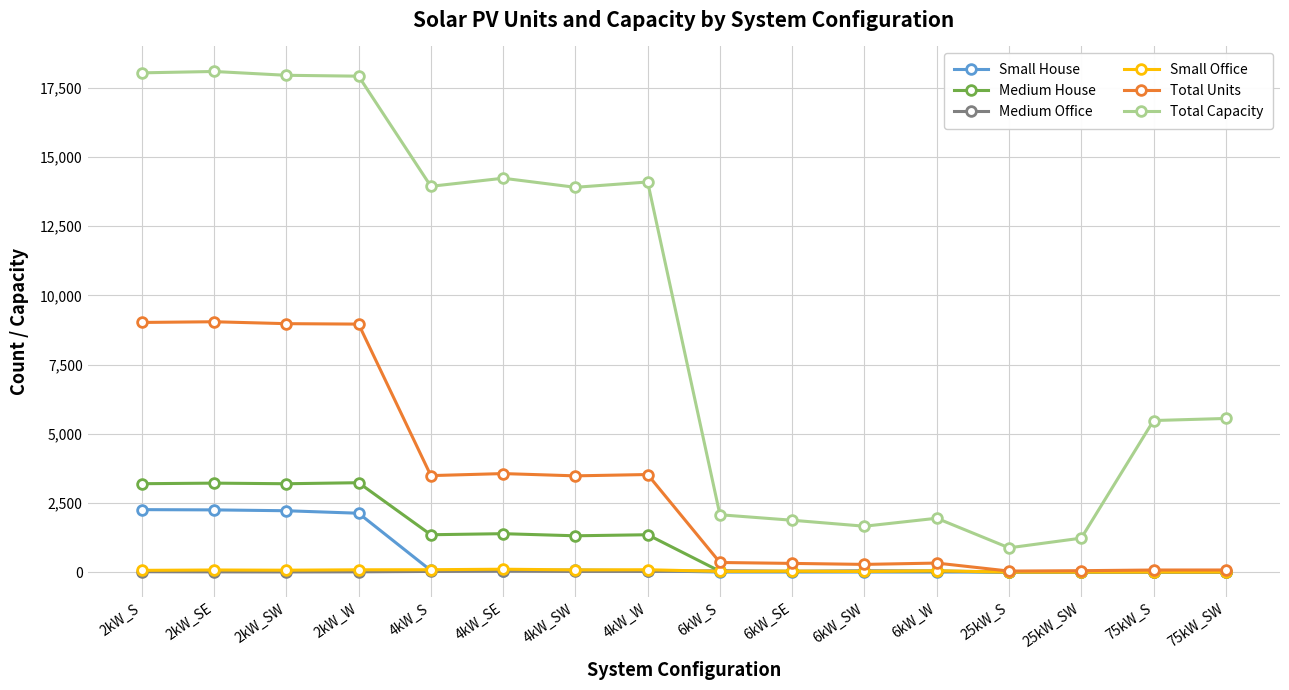

What is the maximum value shown in the chart?

18090